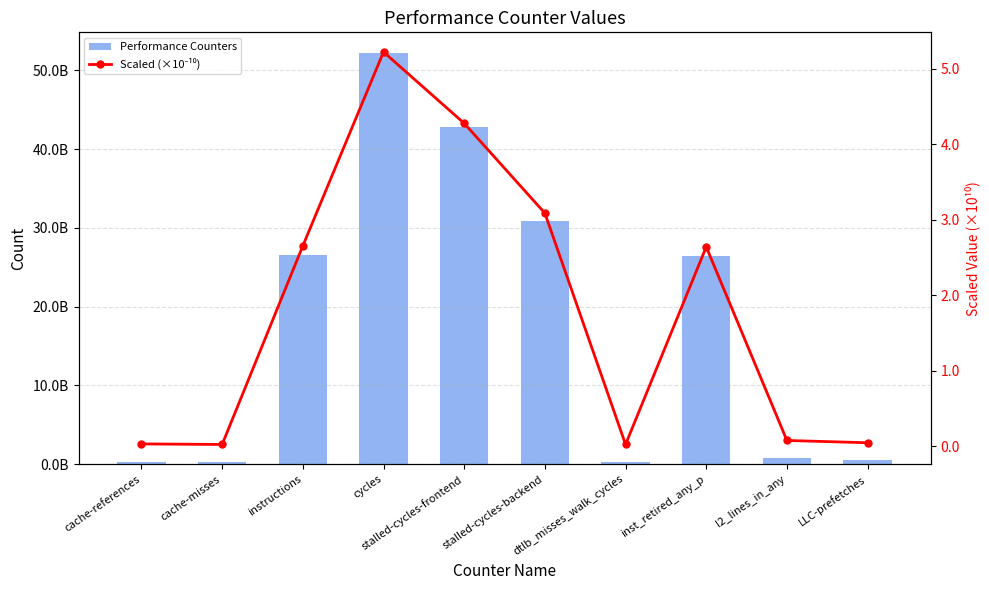

Does the chart contain stacked bars?

No